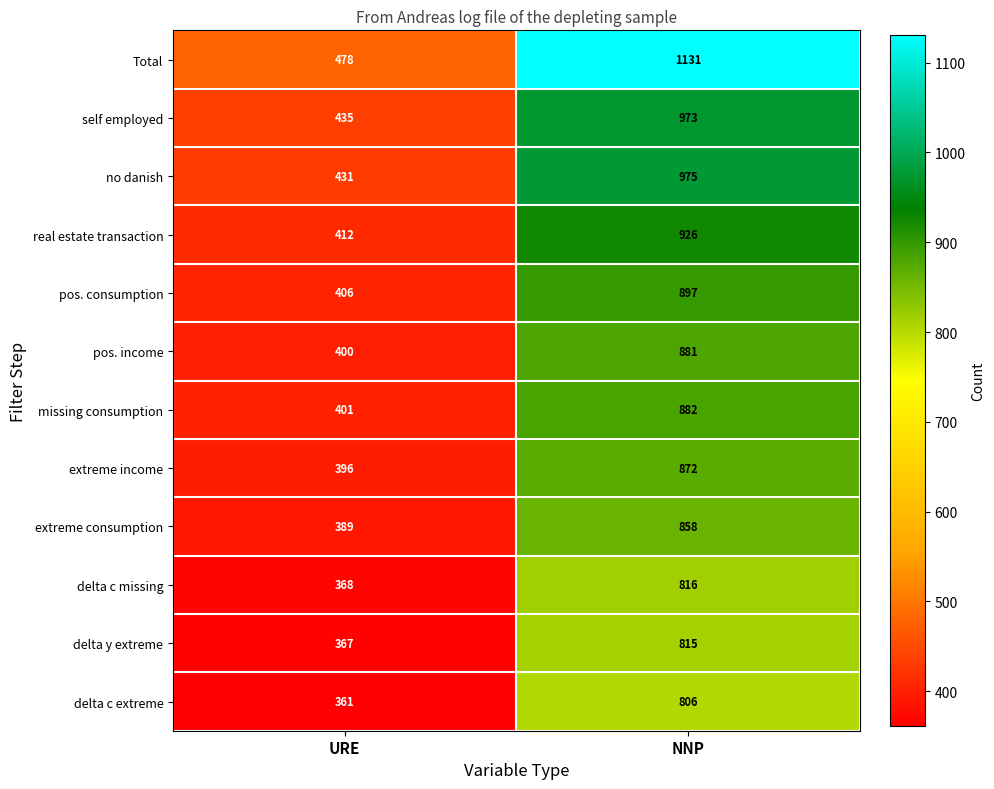

At which label is delta c extreme closest to 583?

URE